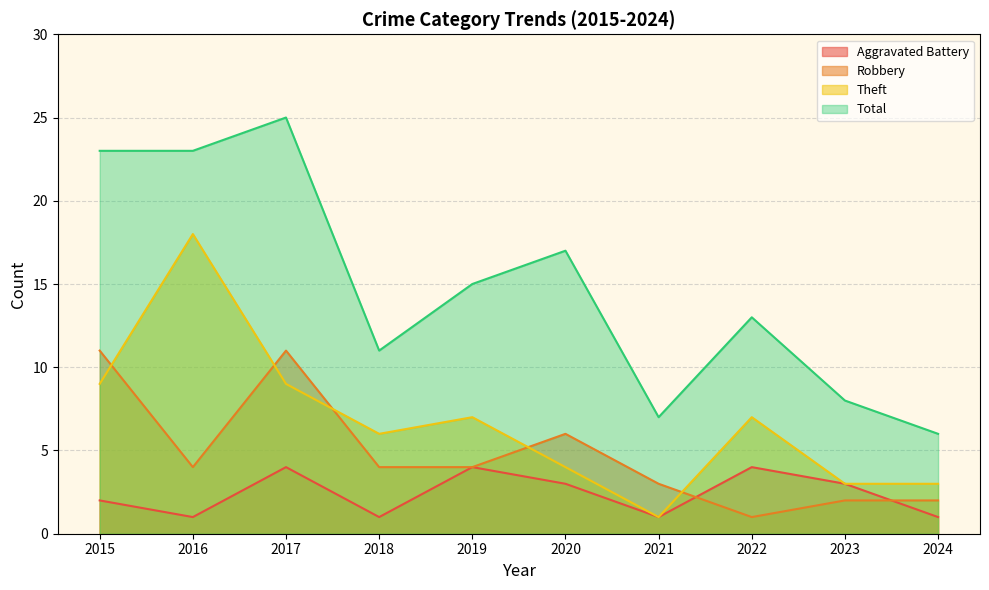

At which category does Aggravated Battery reach its first local valley?

2016